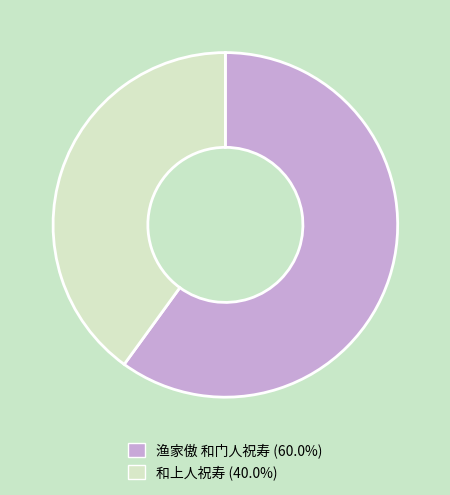

What is the majority slice?

渔家傲 和门人祝寿